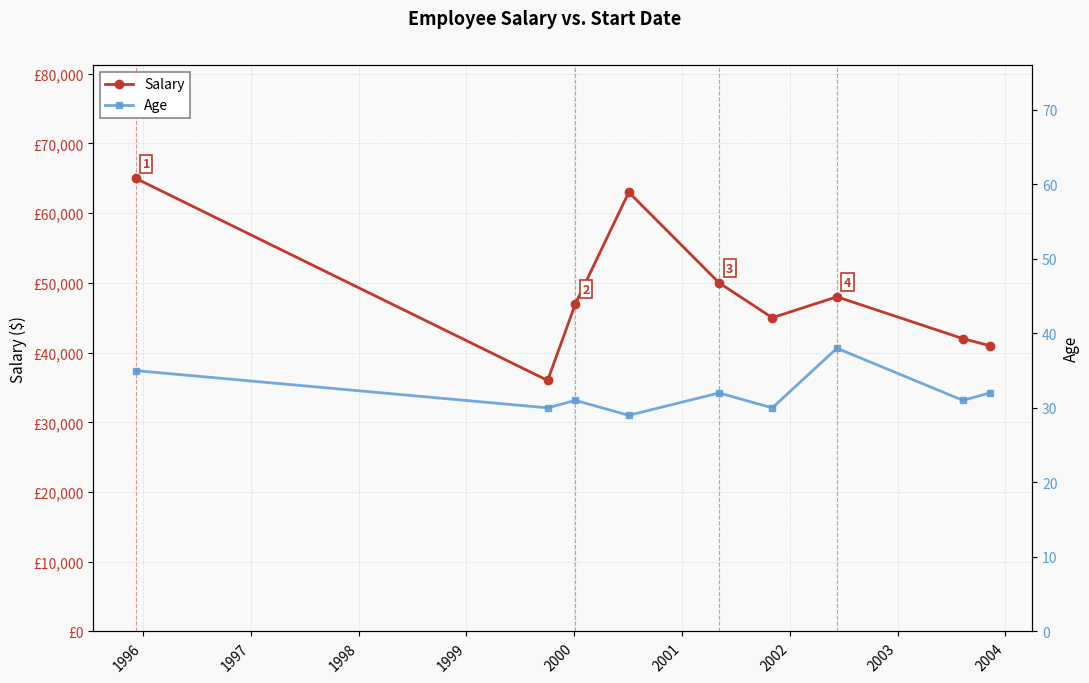

In Salary, how many points are lower than both neighbors (excluding endpoints)?

2